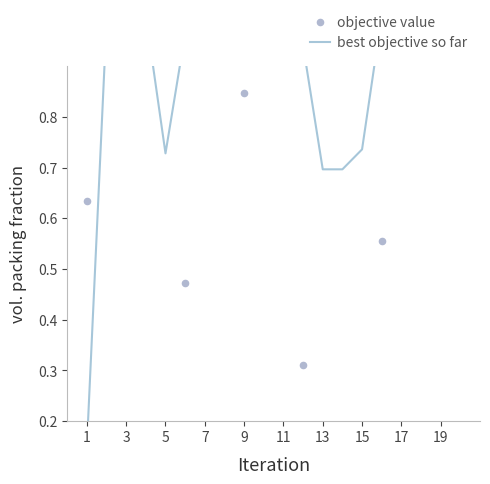

Which series contains the lowest Y value?

objective value